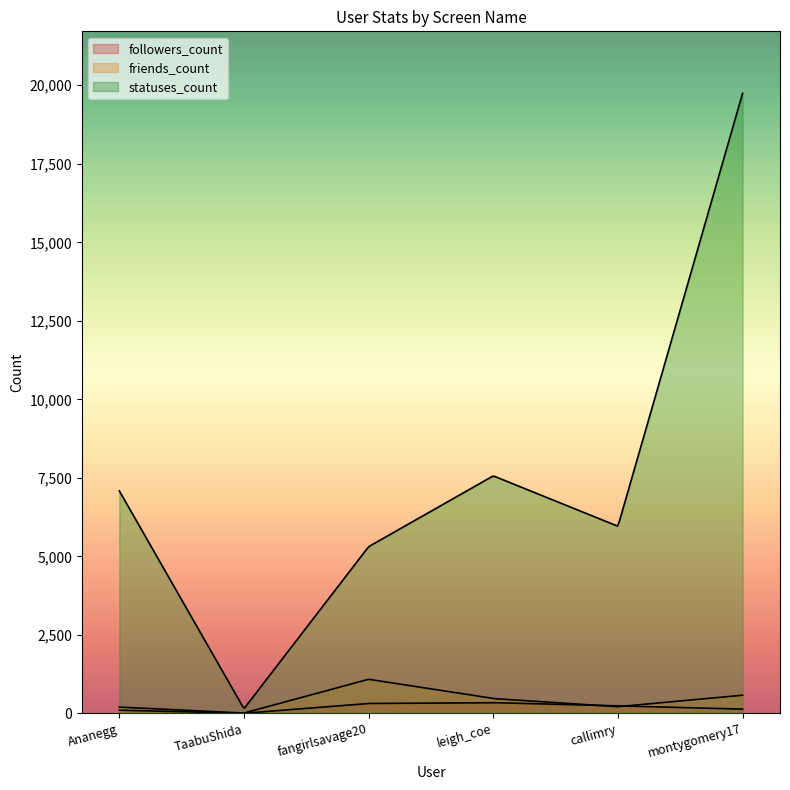

At which category does the chart reach its peak across all series?

montygomery17